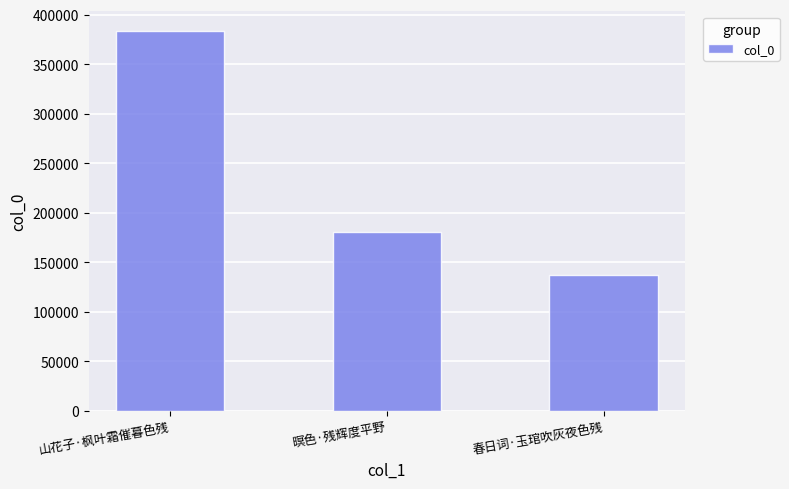

What is the difference between the maximum and minimum values?

246465